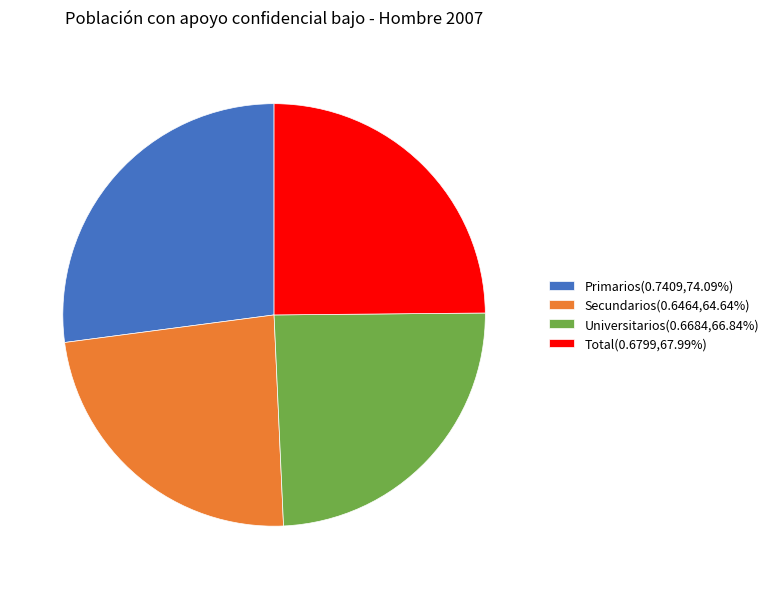

Does Primarios(0.7409,74.09%) represent more than half of the total?

No